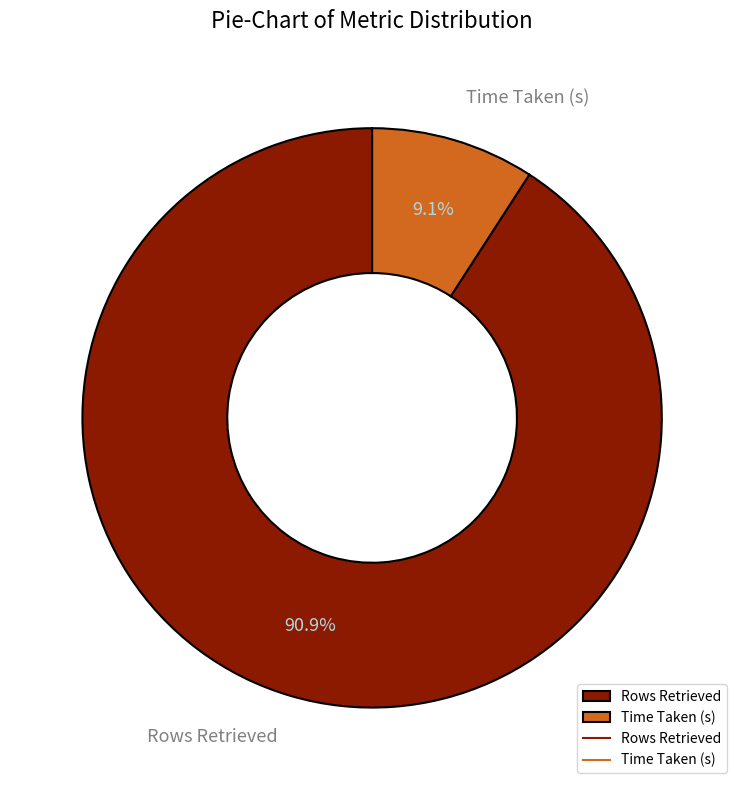

Approximately how many times larger is the value at Time Taken (s) compared to Rows Retrieved?

0.1